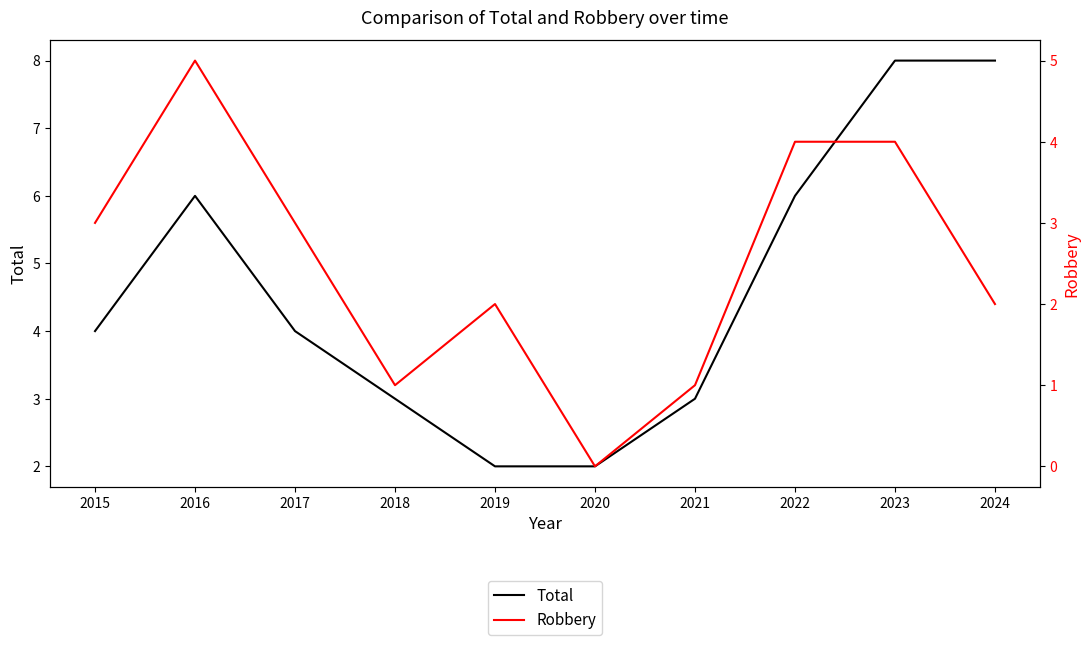

Is the value of Total at 2024 greater than the value of Robbery at 2023?

Yes